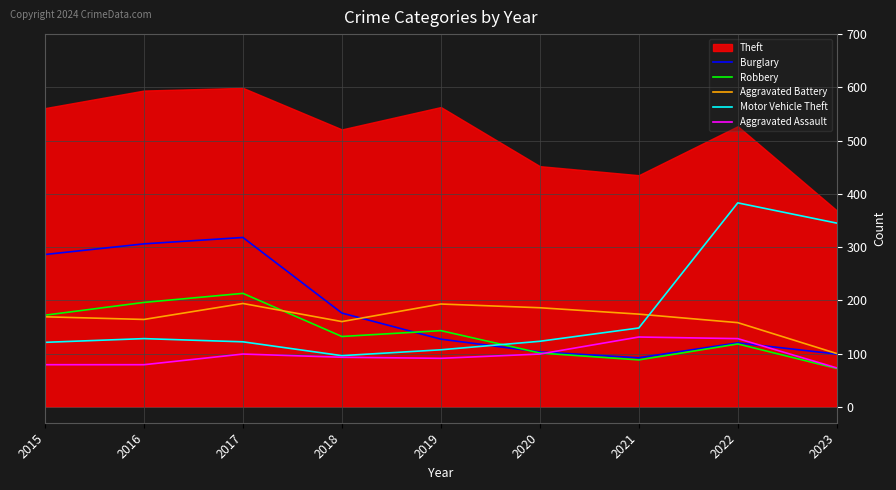

Where is the first local minimum for Burglary?

2021